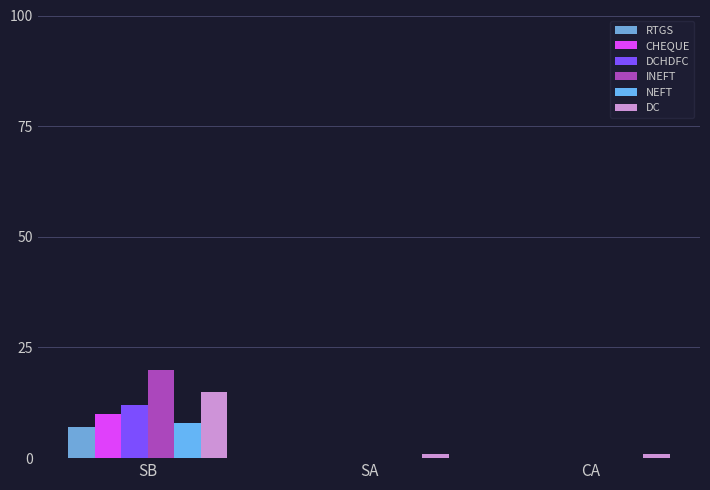

What is the difference between the highest and lowest values at CA?

1